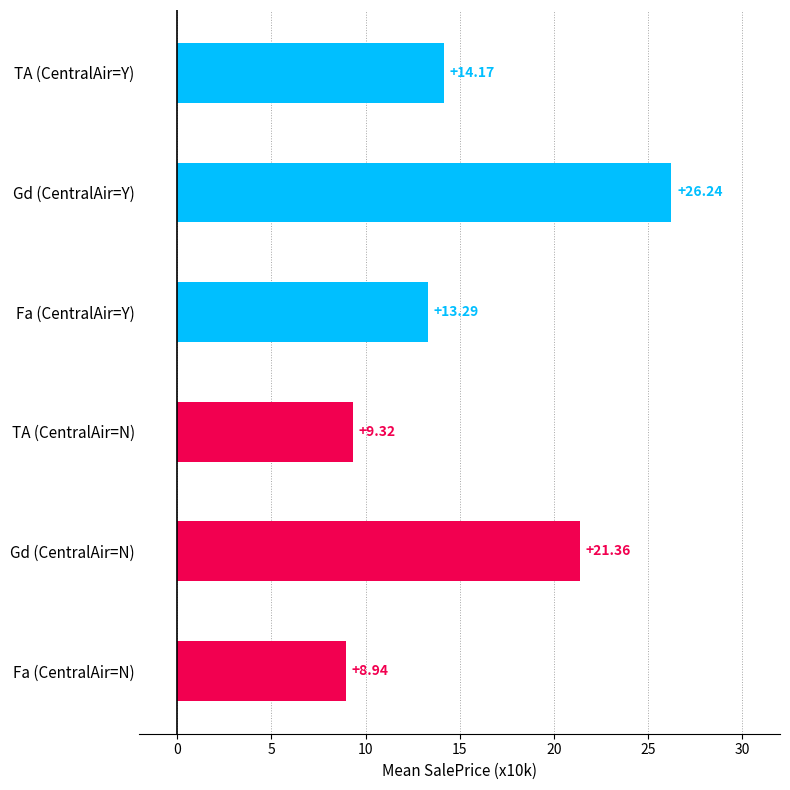

Which label corresponds to the smallest value in the chart?

Fa (CentralAir=N)